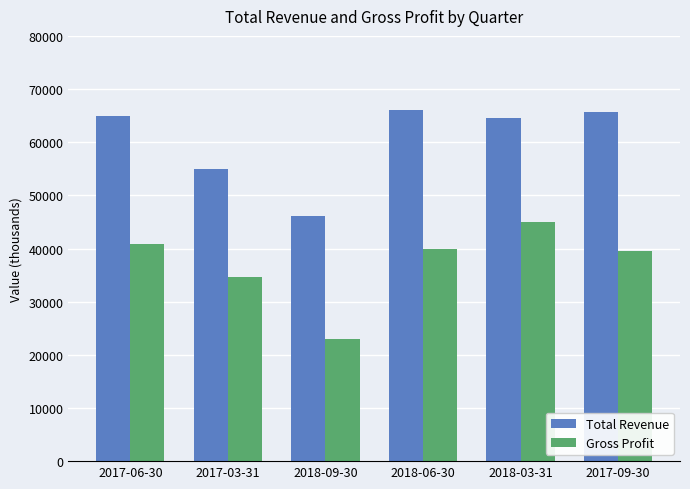

At how many categories does at least one series exceed 43564?

6